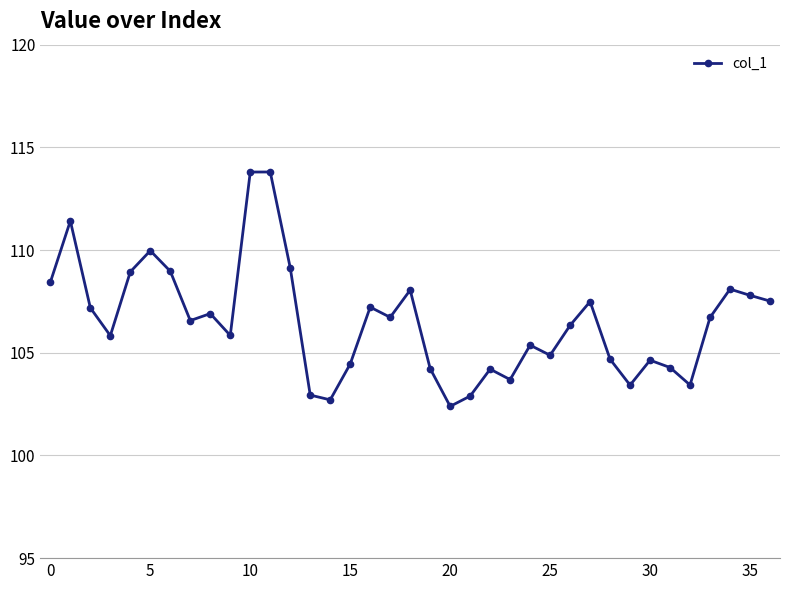

What is the greatest value displayed?

113.8